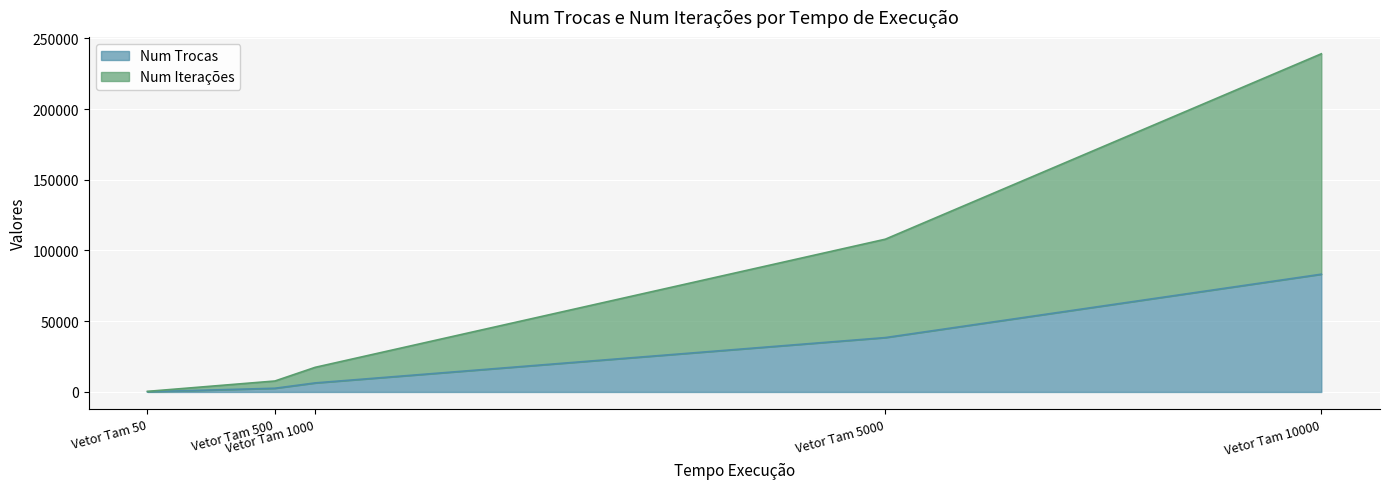

True or false: Num Iterações has more than 0 points higher than both neighbors.

False